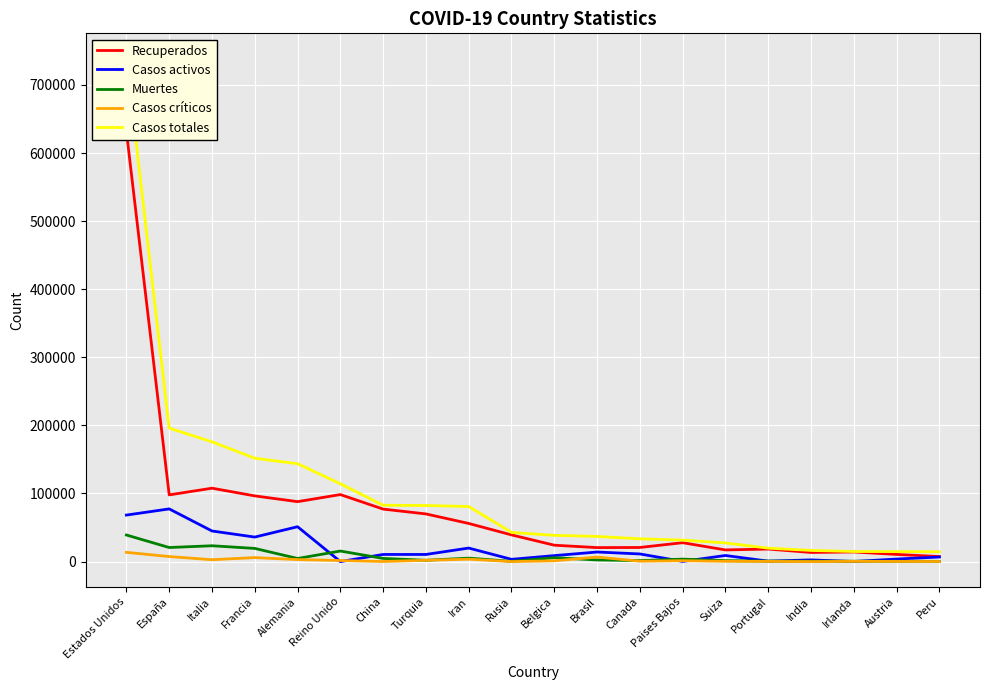

Reading left to right, transcribe all the data shown in this chart.

Recuperados: 631623	97948	107771	96487	88000	98409	77062	69986	55987	39201	24056	20527	20706	27738	17100	18388	13378	14110	10501	7388
Casos activos: 68285	77357	44927	35983	51186	0	10453	10453	19850	3291	8757	14026	11207	250	8936	610	2466	77	3731	6684
Muertes: 39015	20639	23227	19323	4538	15464	4632	1890	5031	361	5683	2372	1470	3601	1368	687	521	571	443	348
Casos críticos: 13551	7371	2733	5833	2922	1559	85	1894	3513	8	1081	6634	557	1279	386	228	0	294	204	117
Casos totales: 738923	195944	175925	151793	143724	114217	82735	82329	80868	42853	38496	36925	33383	31589	27404	19685	16365	14758	14675	14420